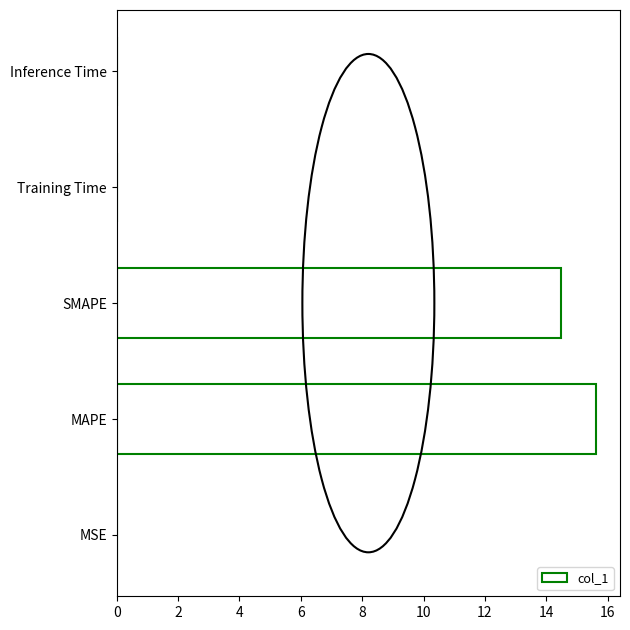

What is the approximate value at SMAPE?

14.5